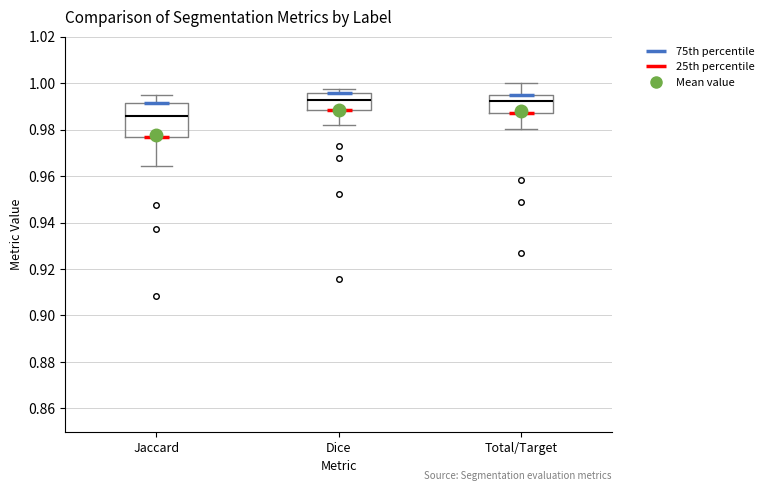

Reading left to right, read every box against the y-axis: the position of its median line, the range the box covers, and the ends of its whiskers. The values are not printed on the chart, so give them approximately, as read against the axis.

Jaccard: median 0.986, box 0.976 to 0.992, whiskers 0.964 to 0.994
Dice: median 0.992, box 0.988 to 0.996, whiskers 0.982 to 0.998
Total/Target: median 0.992, box 0.988 to 0.996, whiskers 0.980 to 1.000